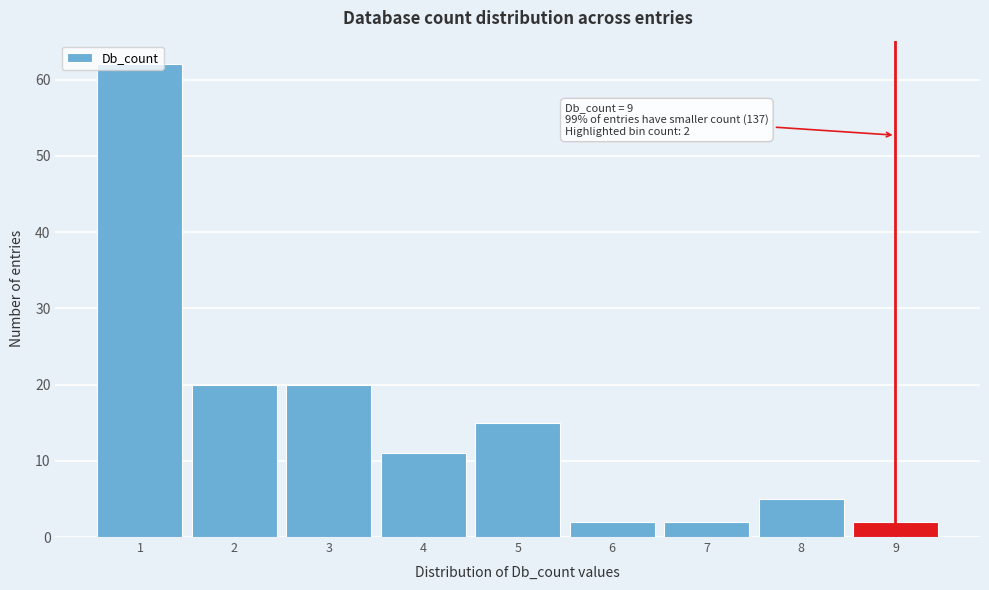

What is the maximum value shown in the chart?

62